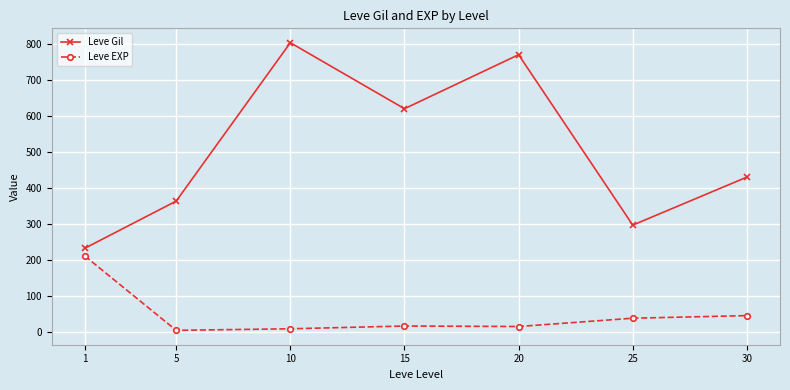

At which label does Leve Gil first exceed 430?

10